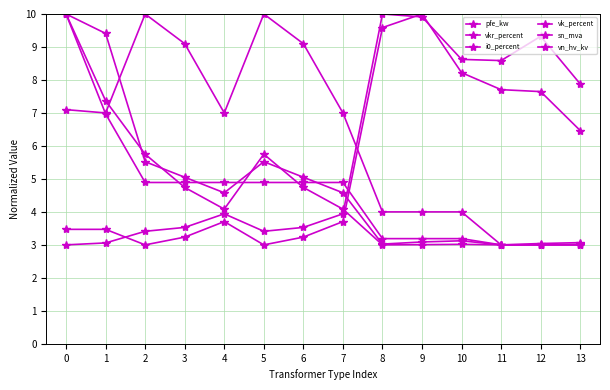

How many lines are shown in the chart?

6